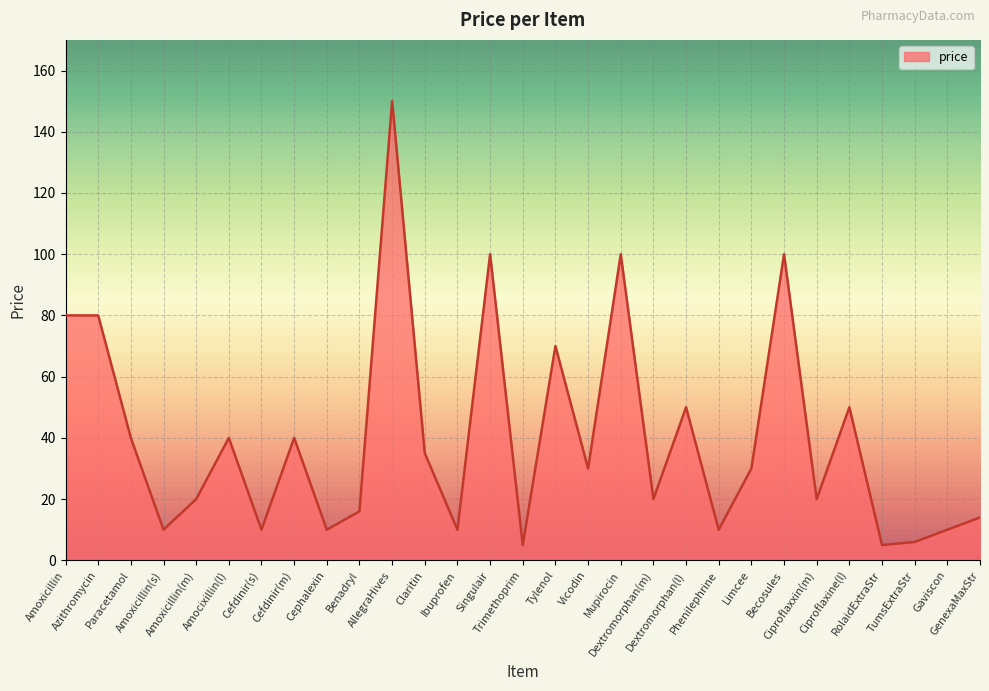

What is the difference between the maximum and minimum values?

145